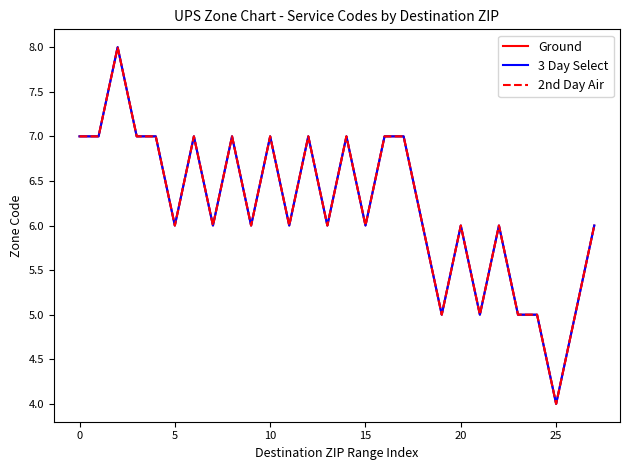

What is the greatest value displayed?

8